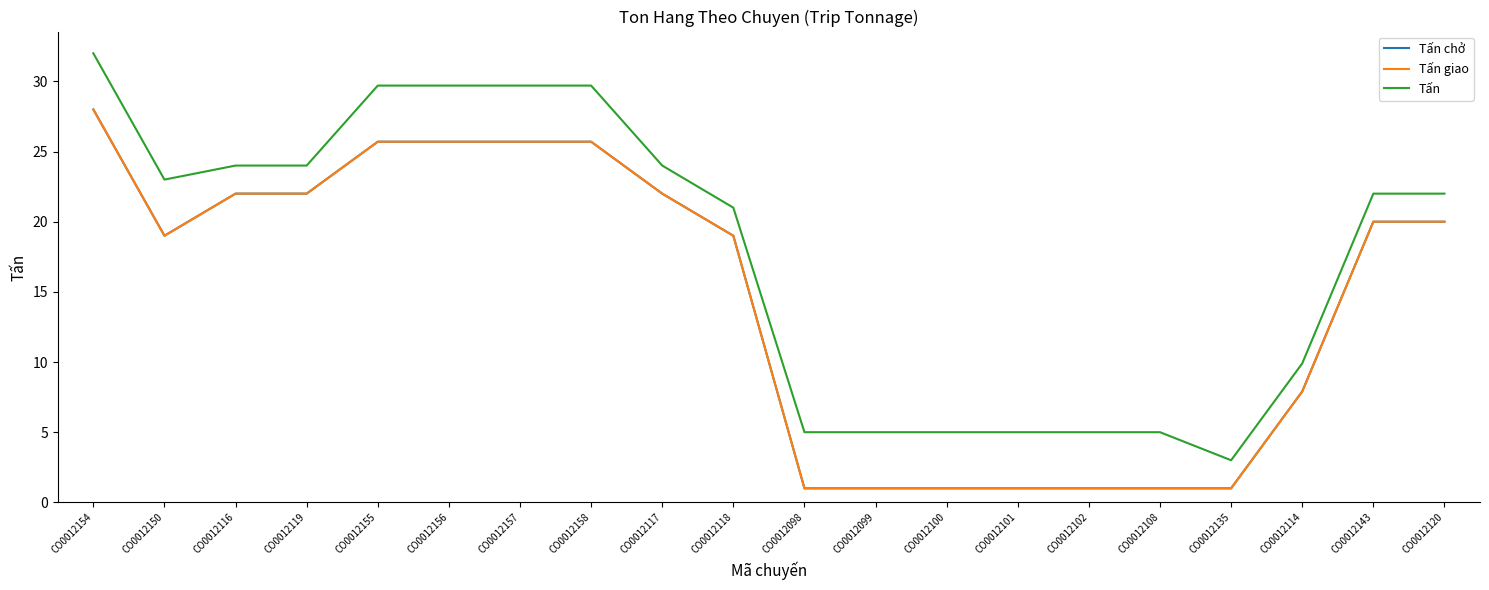

Does the chart have visible grid lines?

No